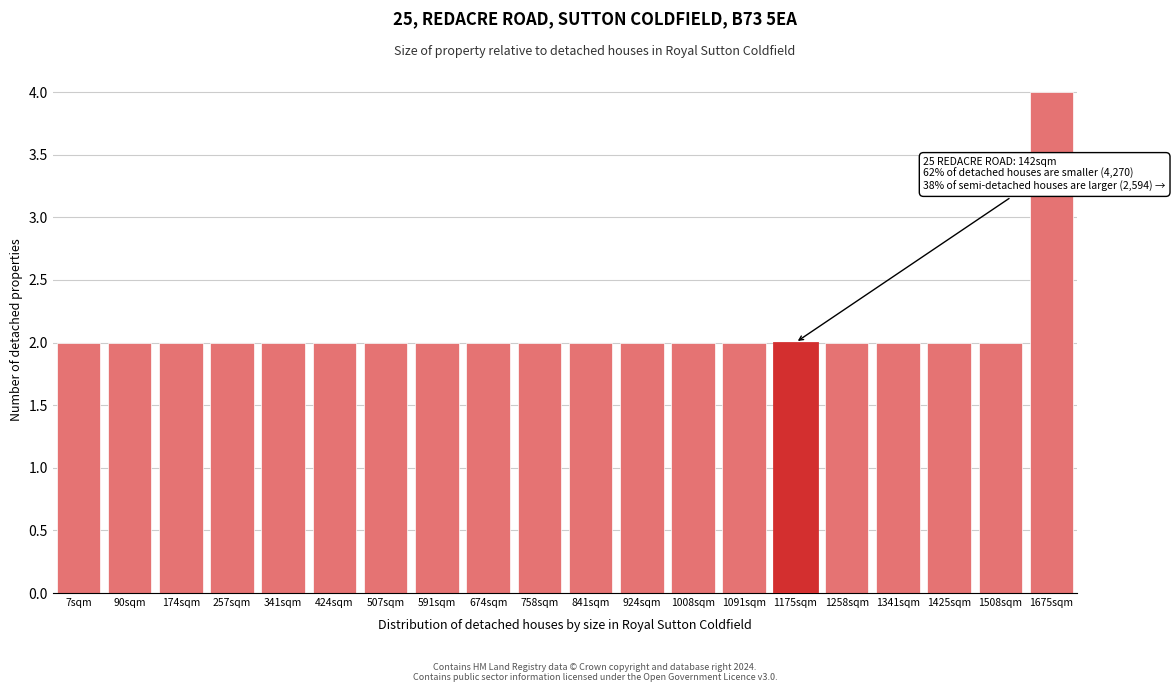

Reading left to right, list all the values displayed in this chart.

7sqm=2	90sqm=2	174sqm=2	257sqm=2	341sqm=2	424sqm=2	507sqm=2	591sqm=2	674sqm=2	758sqm=2	841sqm=2	924sqm=2	1008sqm=2	1091sqm=2	1175sqm=2	1258sqm=2	1341sqm=2	1425sqm=2	1508sqm=2	1675sqm=4